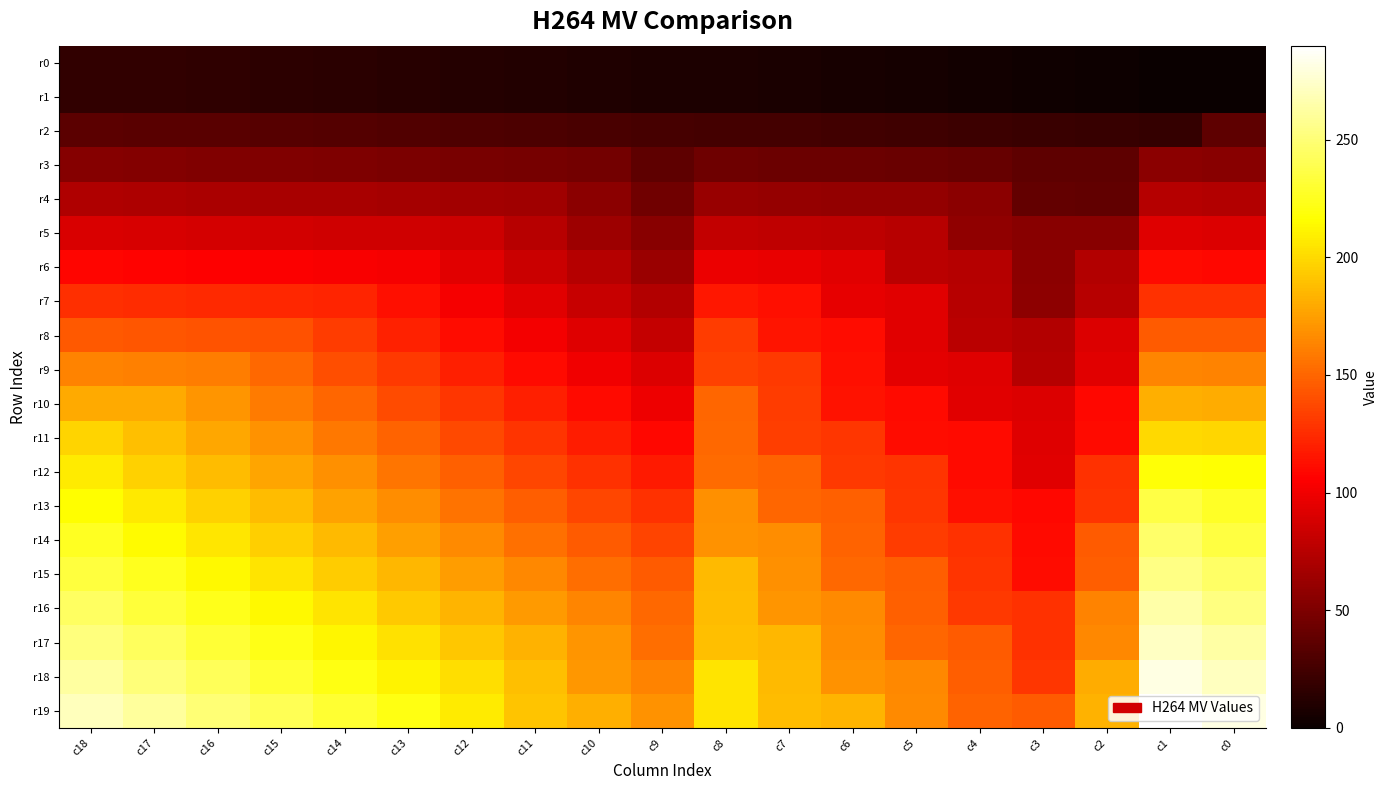

At how many categories does at least one series exceed 198?

10